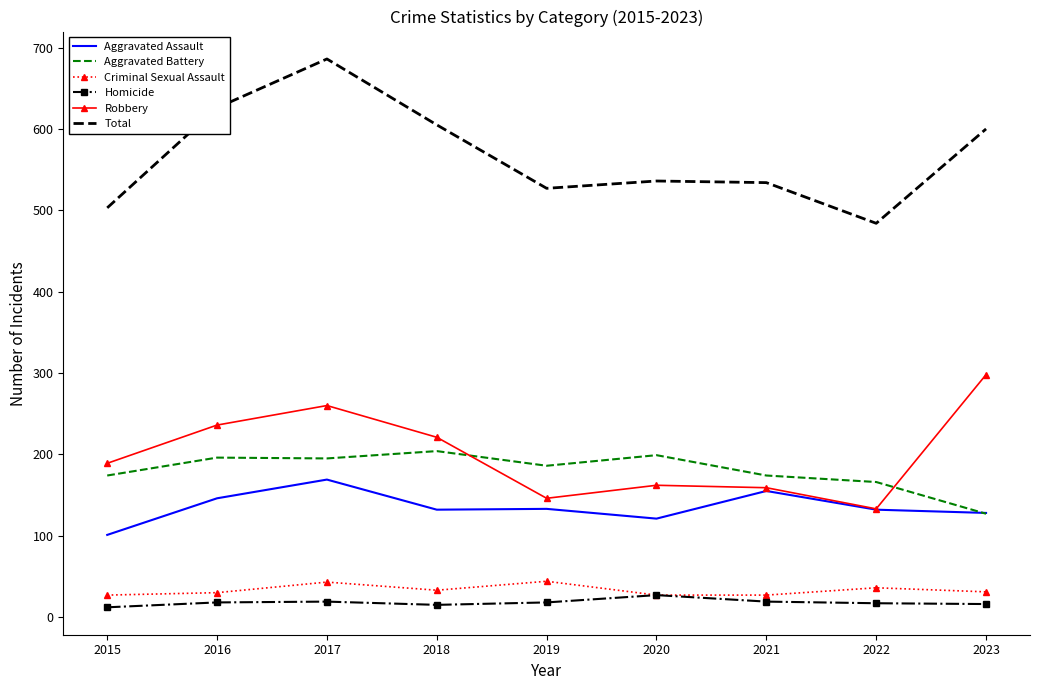

The value of Aggravated Battery at 2015 is 174. True or false?

True